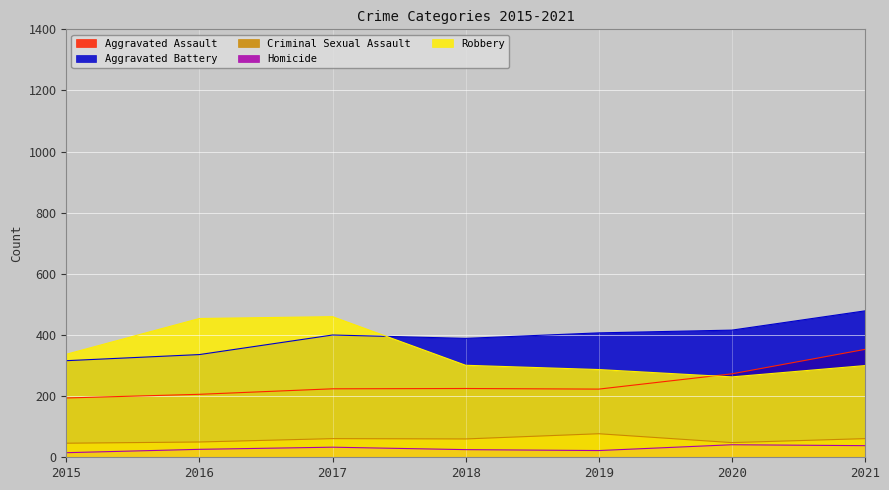

Reading right to left, extract all data points from this chart.

Aggravated Assault: 2021=353	2020=273	2019=223	2018=225	2017=224	2016=206	2015=194
Aggravated Battery: 2021=479	2020=416	2019=407	2018=389	2017=400	2016=336	2015=316
Criminal Sexual Assault: 2021=61	2020=48	2019=77	2018=60	2017=61	2016=50	2015=46
Homicide: 2021=38	2020=41	2019=22	2018=25	2017=33	2016=26	2015=15
Robbery: 2021=300	2020=263	2019=287	2018=301	2017=460	2016=454	2015=337